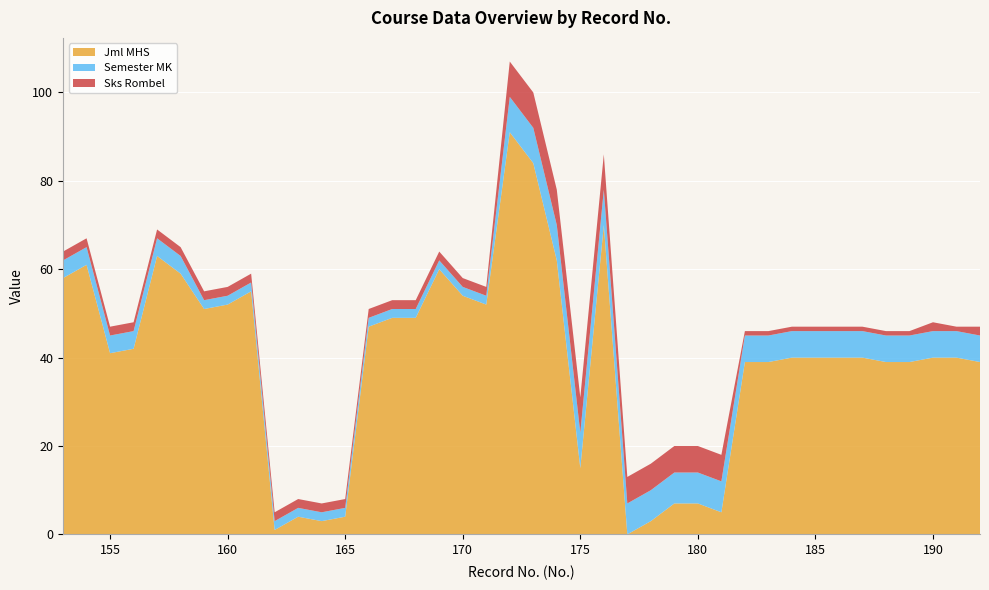

Reading left to right, extract all data points from this chart.

Jml MHS: 58	61	41	42	63	59	51	52	55	1	4	3	4	47	49	49	60	54	52	91	84	62	15	70	0	3	7	7	5	39	39	40	40	40	40	39	39	40	40	39
Semester MK: 4	4	4	4	4	4	2	2	2	2	2	2	2	2	2	2	2	2	2	8	8	8	8	8	7	7	7	7	7	6	6	6	6	6	6	6	6	6	6	6
Sks Rombel: 2	2	2	2	2	2	2	2	2	2	2	2	2	2	2	2	2	2	2	8	8	8	8	8	6	6	6	6	6	1	1	1	1	1	1	1	1	2	1	2